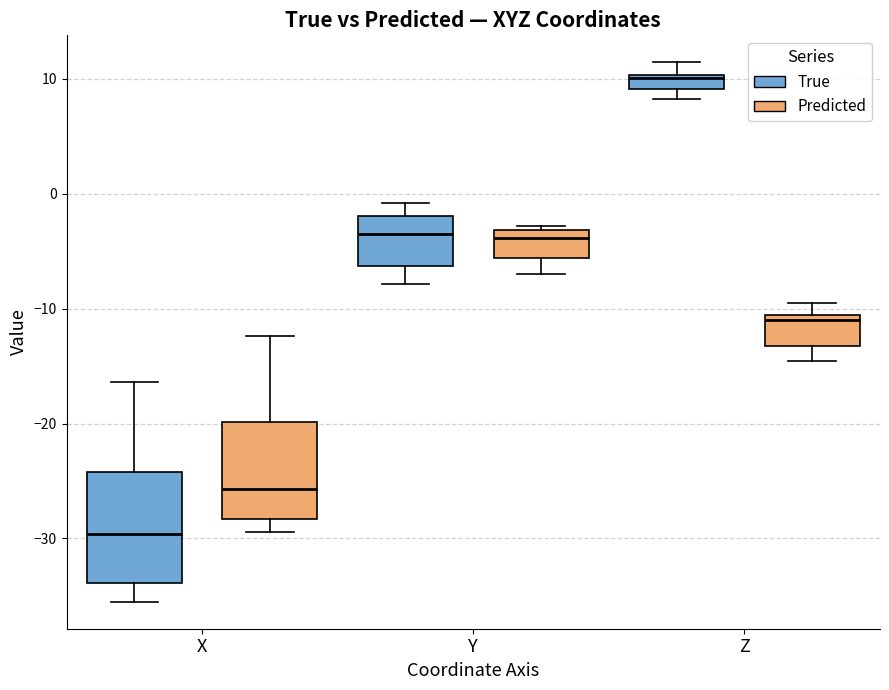

Which box has the highest median line?

Z (True)